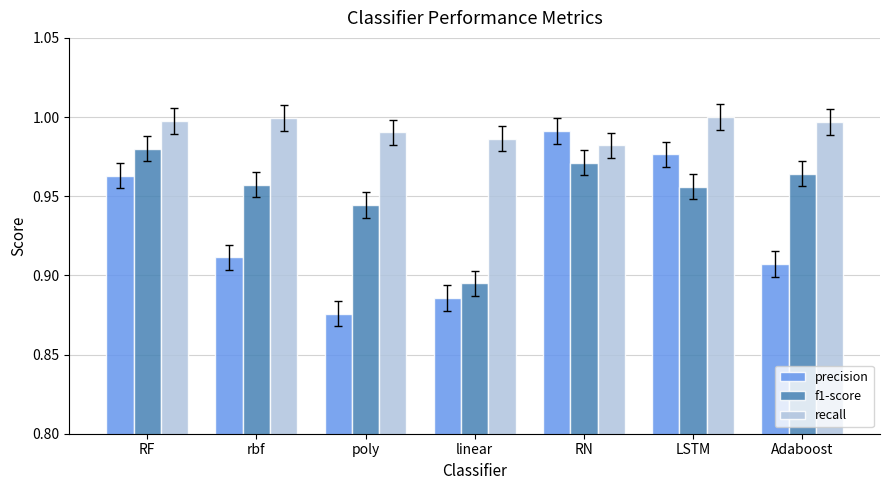

At which label does precision reach its peak?

RN